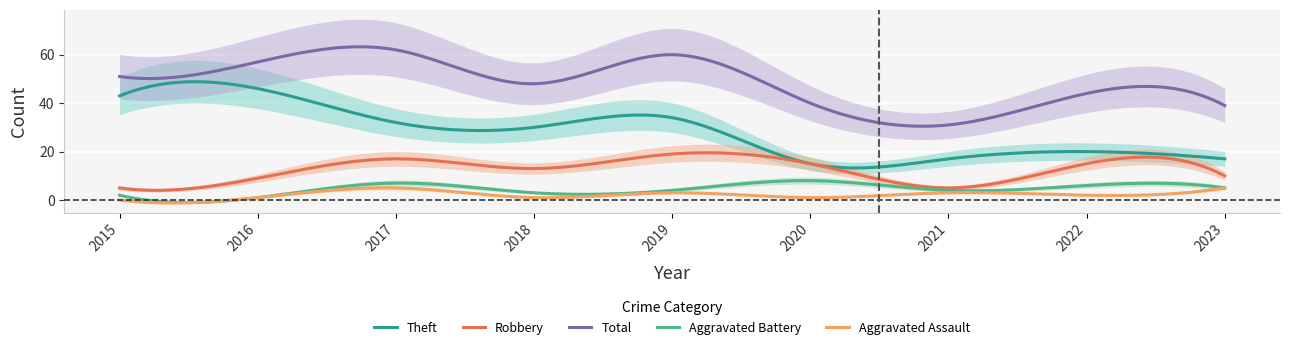

True or false: Robbery and Theft cross at least once.

False